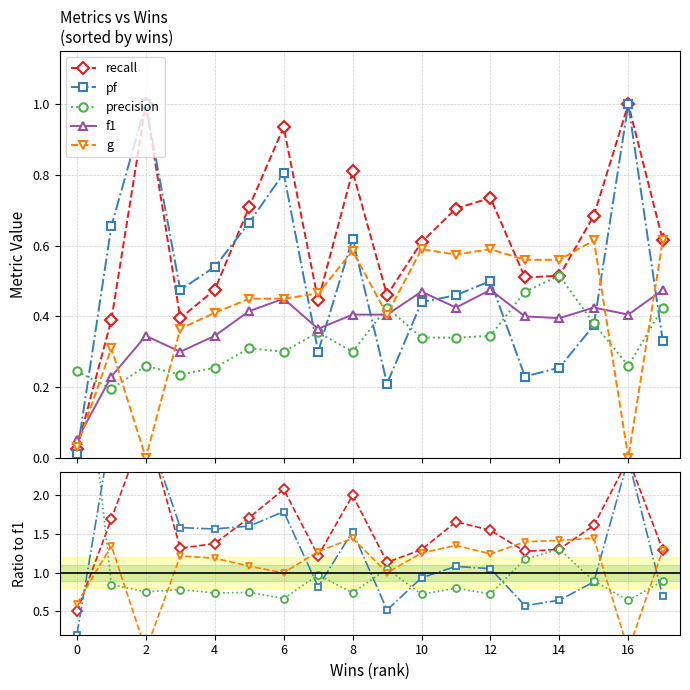

Which series has the largest total across all categories?

recall